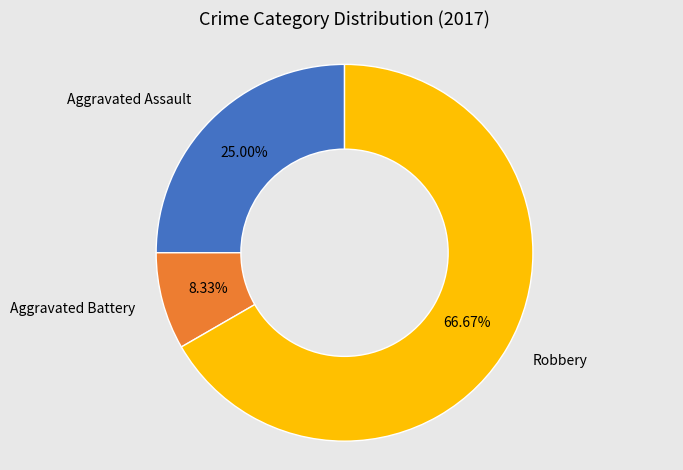

Is there any slice that represents more than half of the pie?

Yes